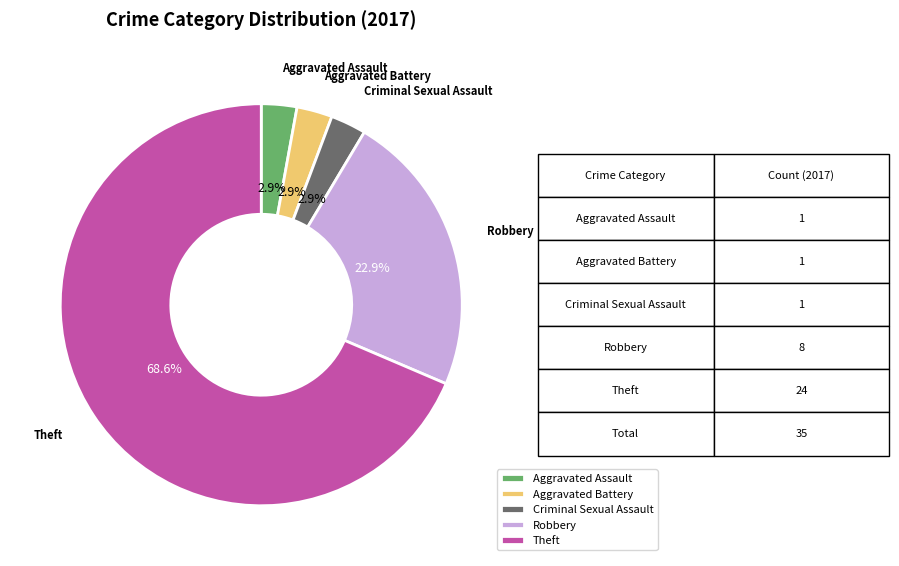

To the nearest percent, what portion does Aggravated Battery represent?

3%